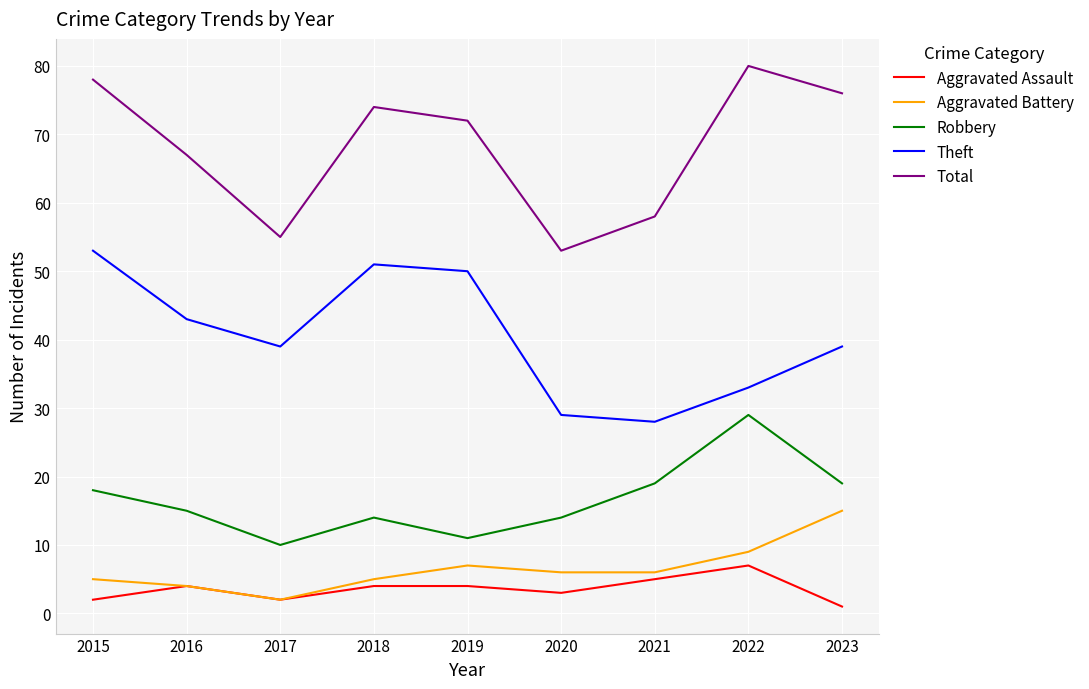

True or false: Robbery and Total intersect in this chart.

False